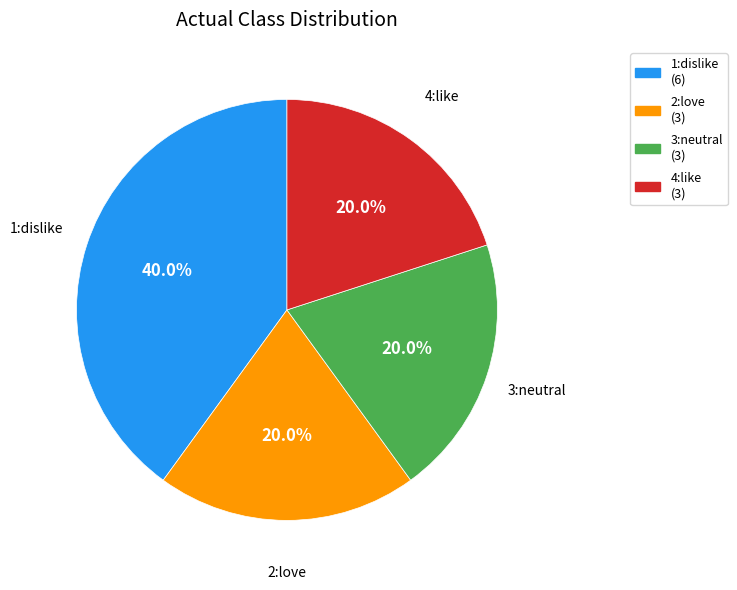

Which slice is the largest?

1:dislike